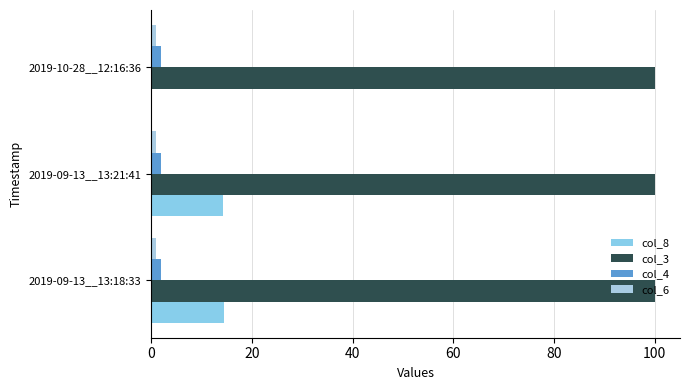

How many positive values does the col_8 series have?

2